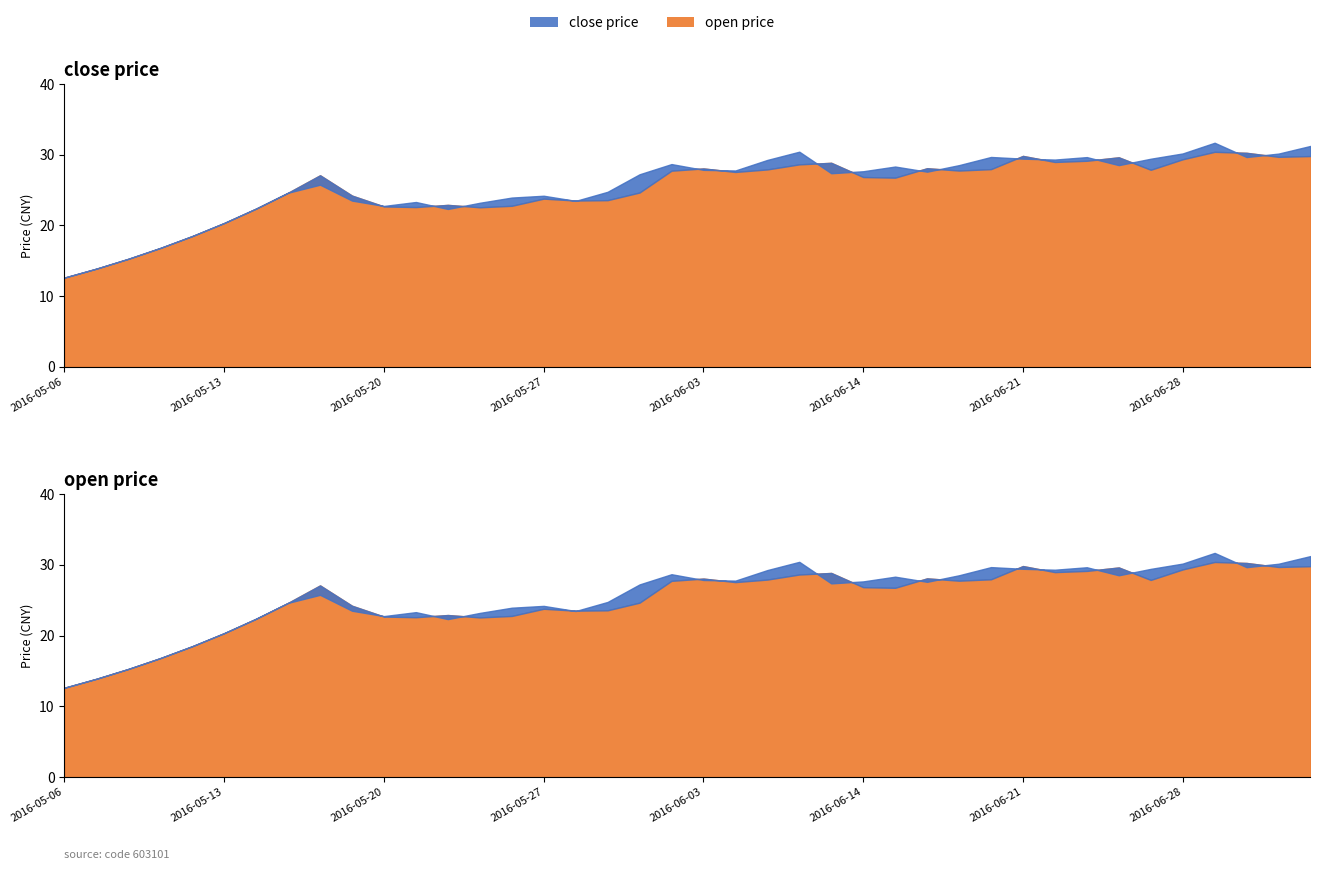

Does the chart display data point markers on the line(s)?

No